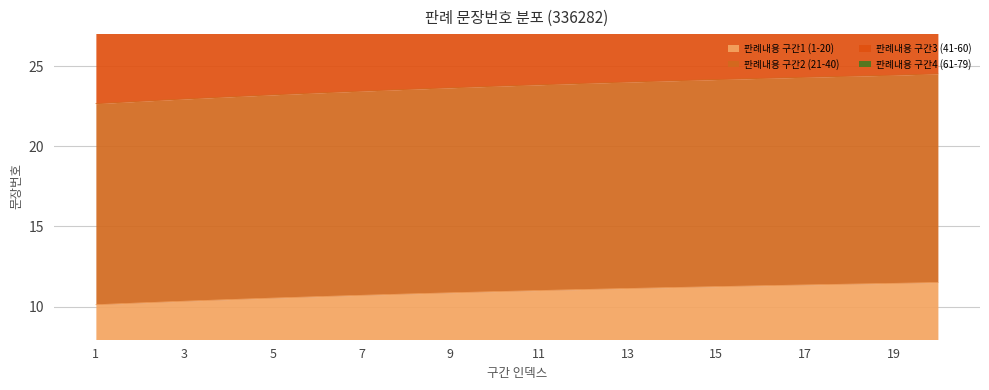

What is the lowest value of the 판례내용 구간3 (41-60) series?

10.1